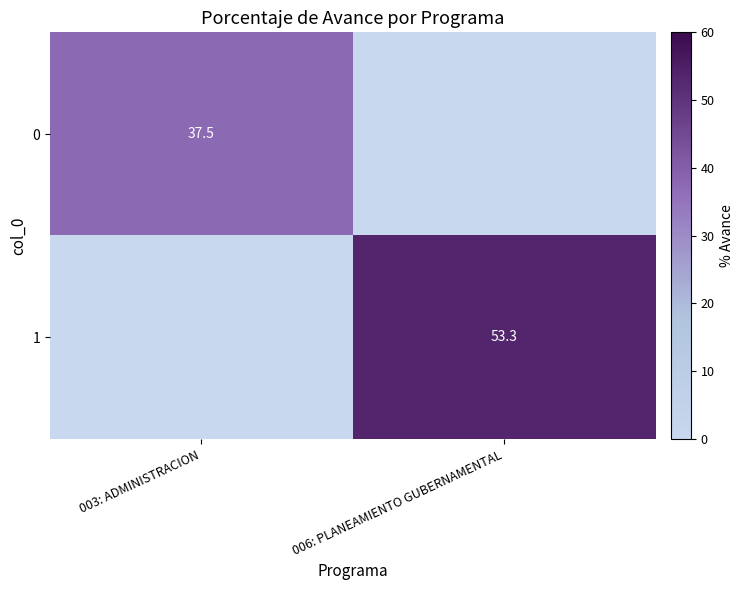

Is it true that 0 equals 37.5 at 003: ADMINISTRACION?

True